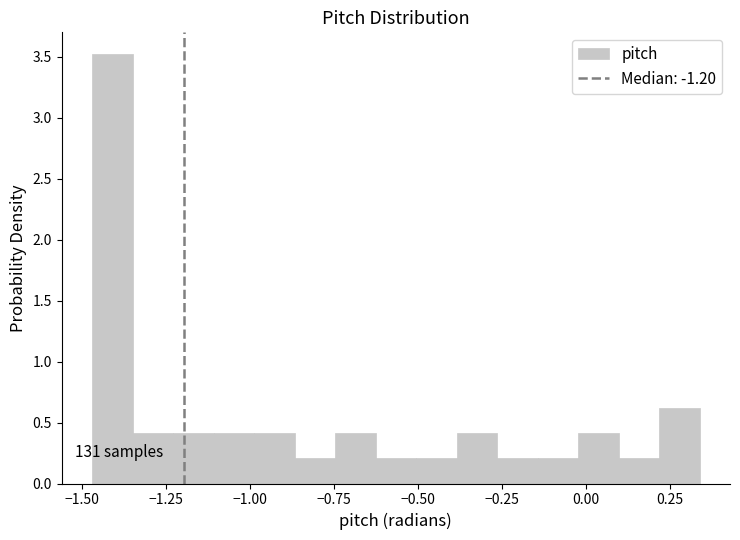

Read against the x-axis, roughly where is the centre of the tallest bar?

-1.40